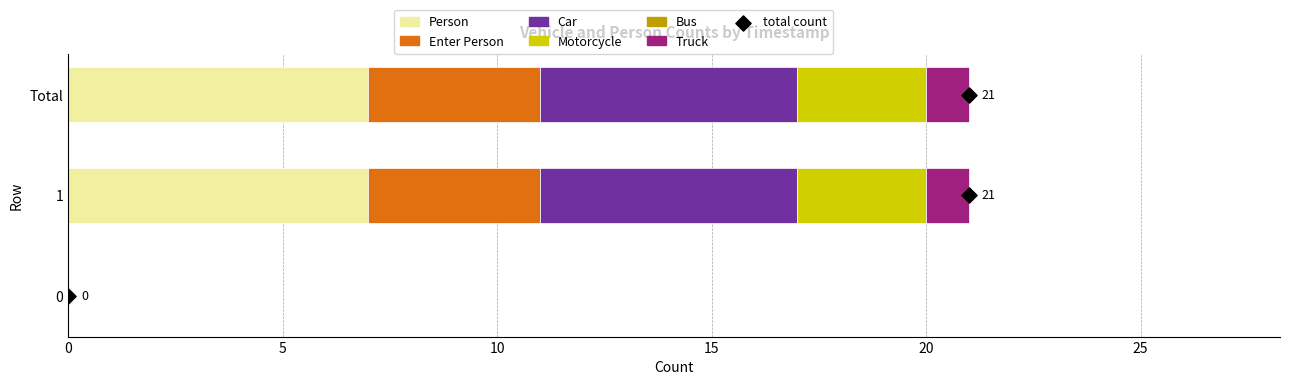

Is the value of Motorcycle at 1 greater than the value of Enter Person at 0?

Yes